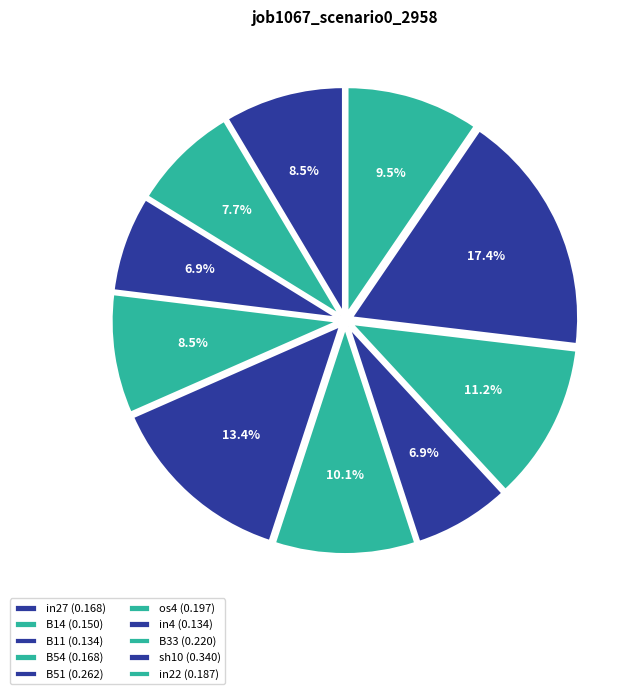

Count the number of slices in the pie.

10